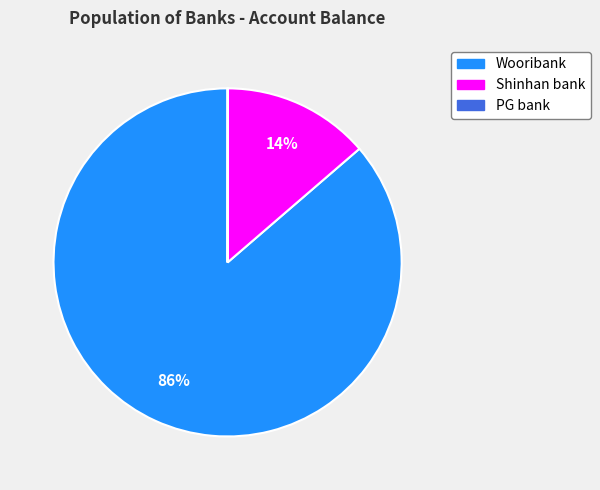

Does any single category account for the majority?

Yes